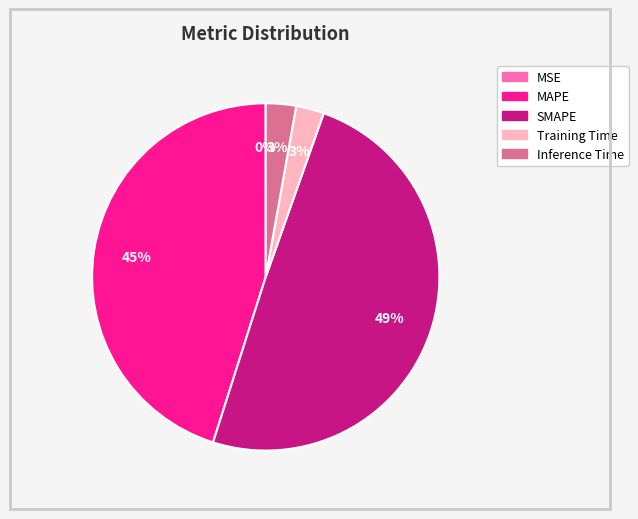

Is SMAPE the majority of the pie?

No